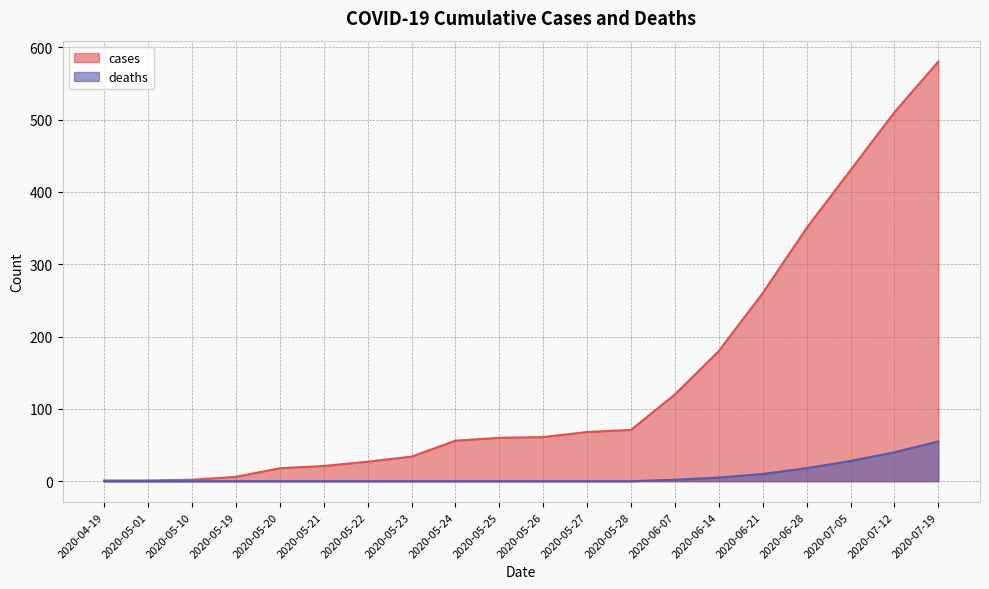

What is the label of the 20th point from the right?

2020-04-19